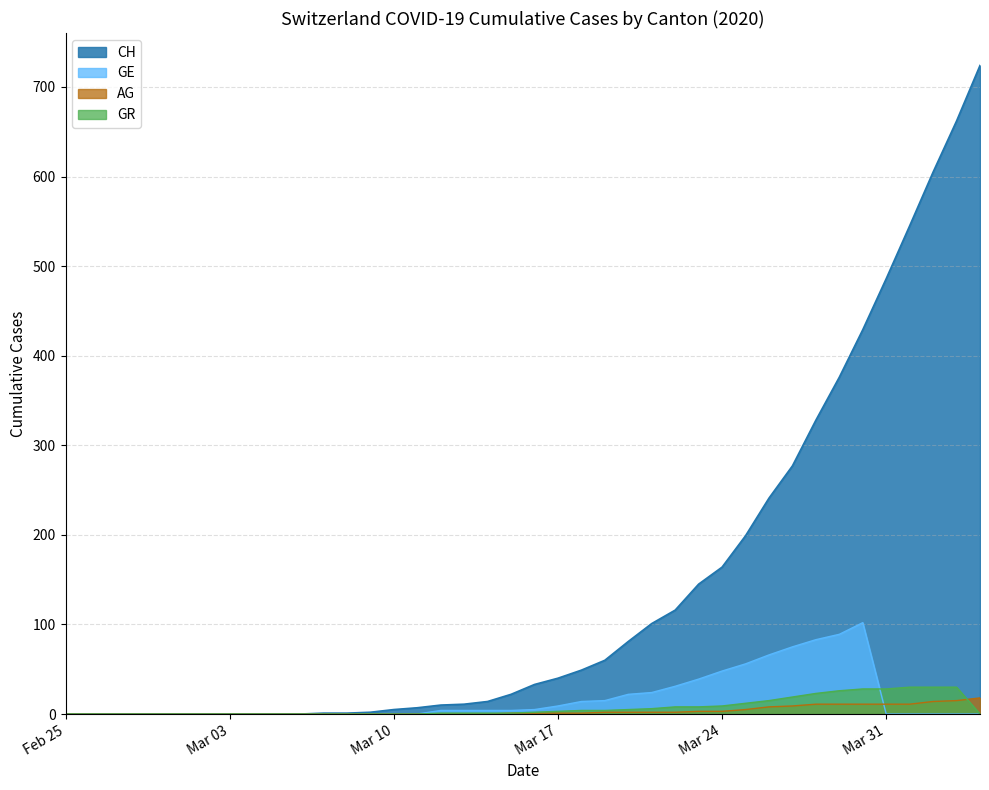

How many lines are shown in the chart?

4